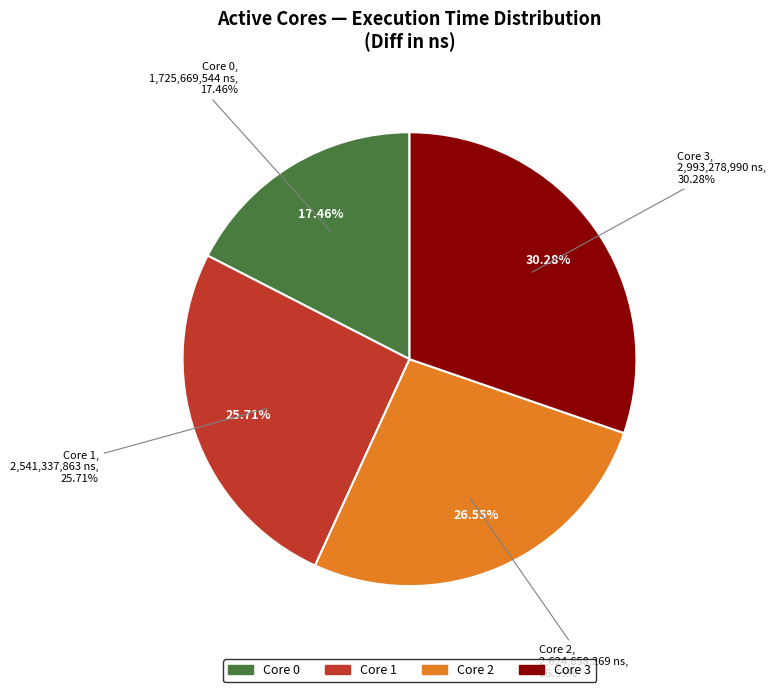

What is the total percentage of 3 and 2?

56.8%